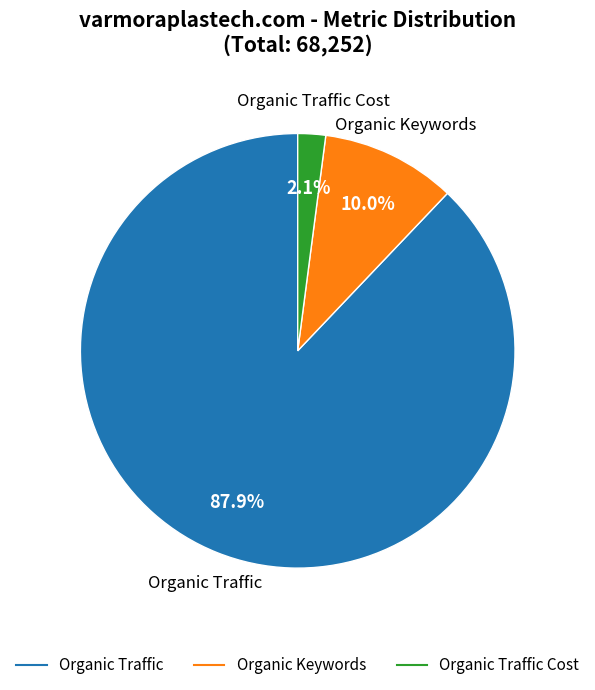

Is there any slice that represents more than half of the pie?

Yes